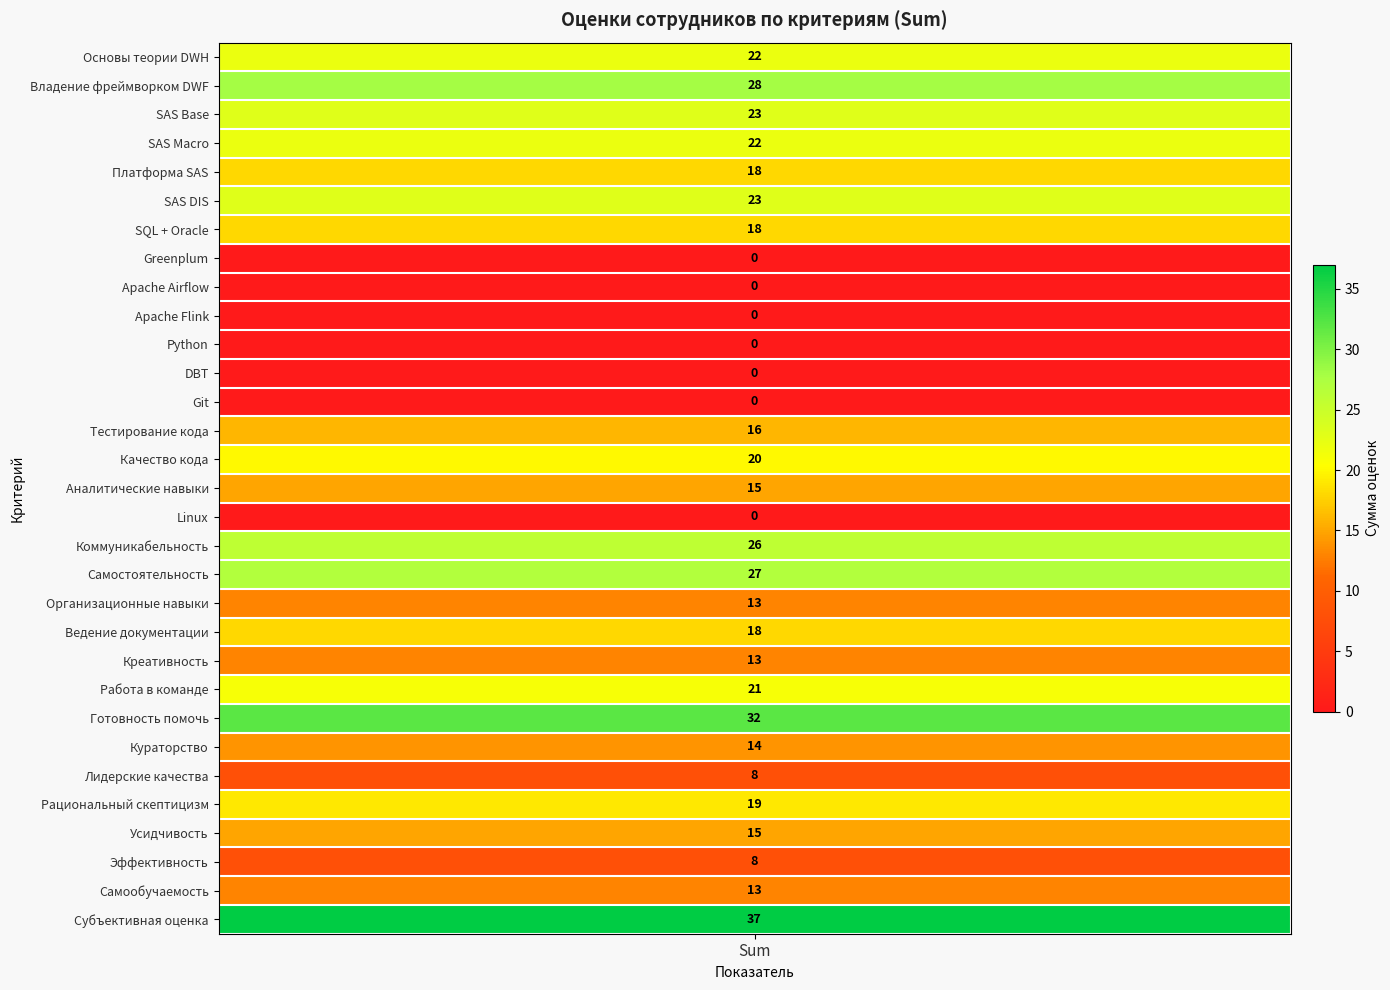

Rank the categories by value from lowest to highest.

Greenplum, Apache Airflow, Apache Flink, Python, DBT, Git, Linux, Лидерские качества, Эффективность, Организационные навыки, Креативность, Самообучаемость, Кураторство, Аналитические навыки, Усидчивость, Тестирование кода, Платформа SAS, SQL + Oracle, Ведение документации, Рациональный скептицизм, Качество кода, Работа в команде, Основы теории DWH, SAS Macro, SAS Base, SAS DIS, Коммуникабельность, Самостоятельность, Владение фреймворком DWF, Готовность помочь, Субъективная оценка